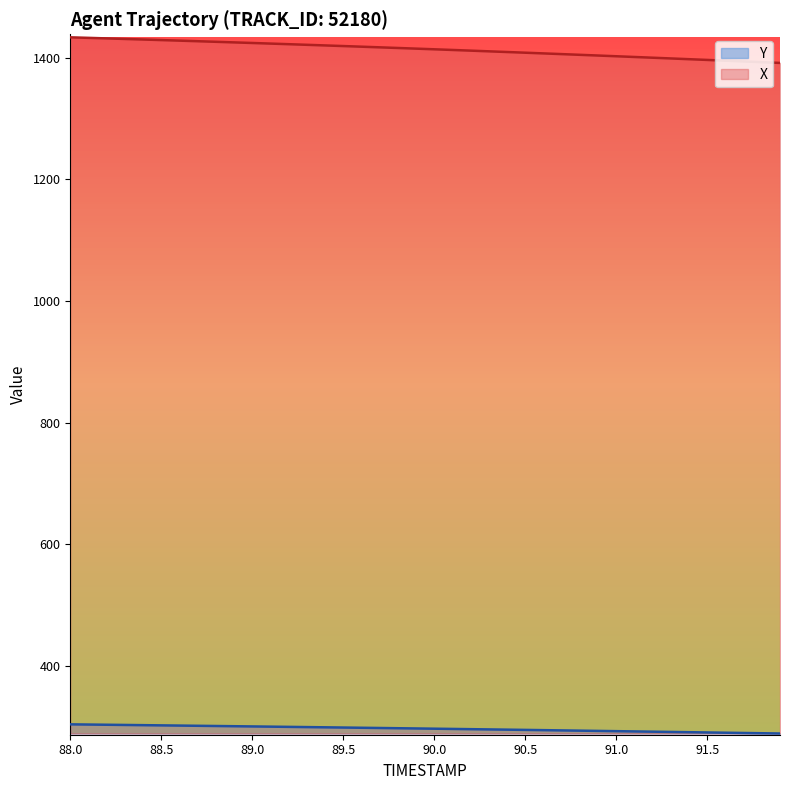

How many categories are shown in the chart?

40